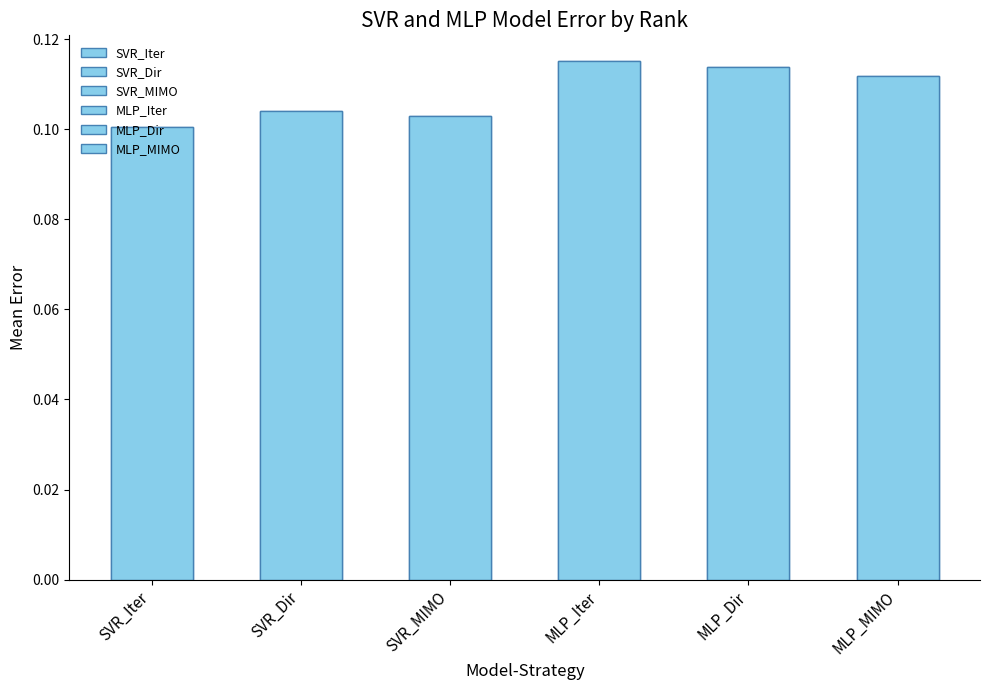

Reading left to right, transcribe all the data shown in this chart.

0.1	0.1	0.1	0.1	0.1	0.1